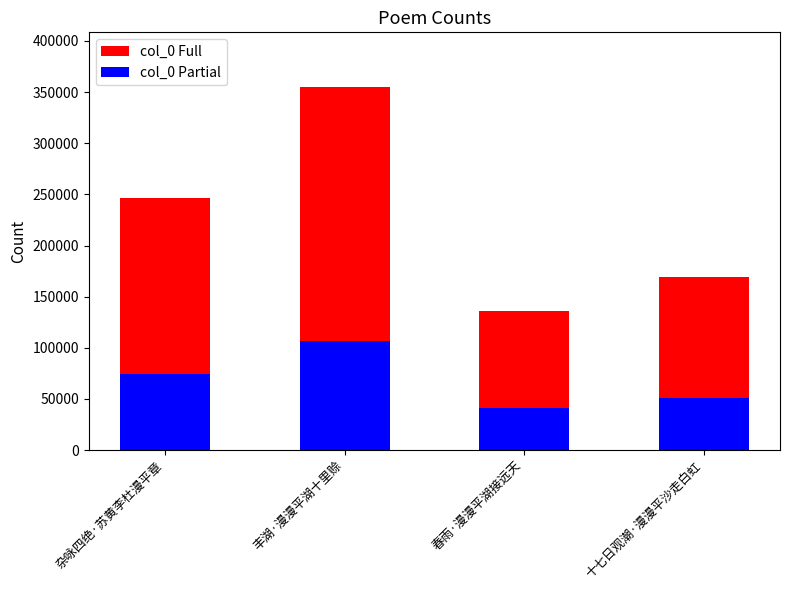

Reading left to right, list all the values displayed in this chart.

col_0 Full: 246655	355187	136162	169441
col_0 Partial: 73996	106556	40848	50832